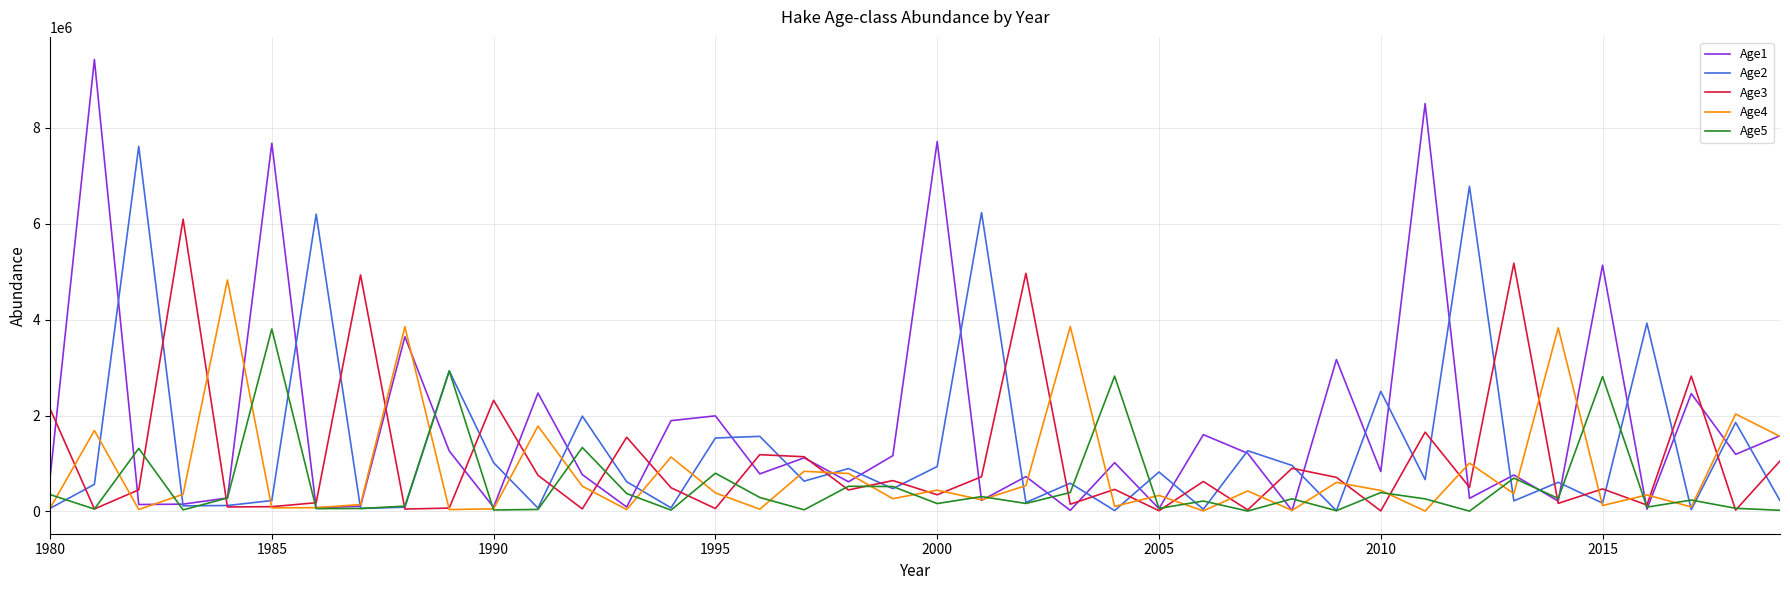

How many values in the Age2 series are below 618163?

20